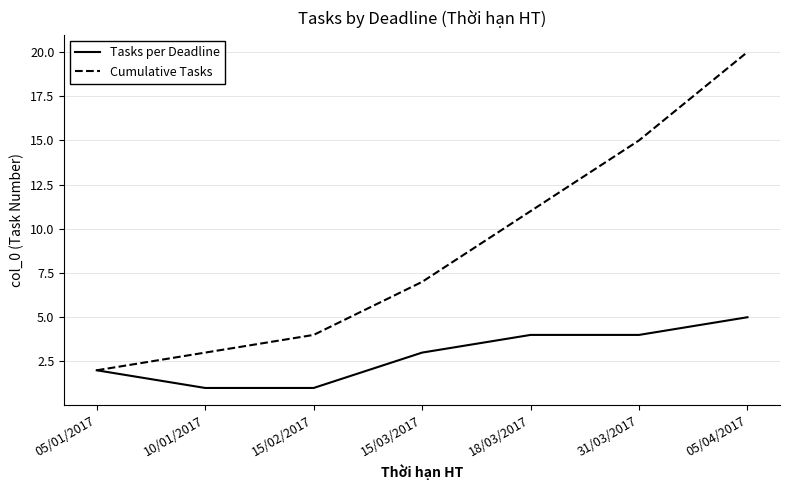

Reading left to right, transcribe all the data shown in this chart.

Tasks per Deadline: 05/01/2017=2	10/01/2017=1	15/02/2017=1	15/03/2017=3	18/03/2017=4	31/03/2017=4	05/04/2017=5
Cumulative Tasks: 05/01/2017=2	10/01/2017=3	15/02/2017=4	15/03/2017=7	18/03/2017=11	31/03/2017=15	05/04/2017=20